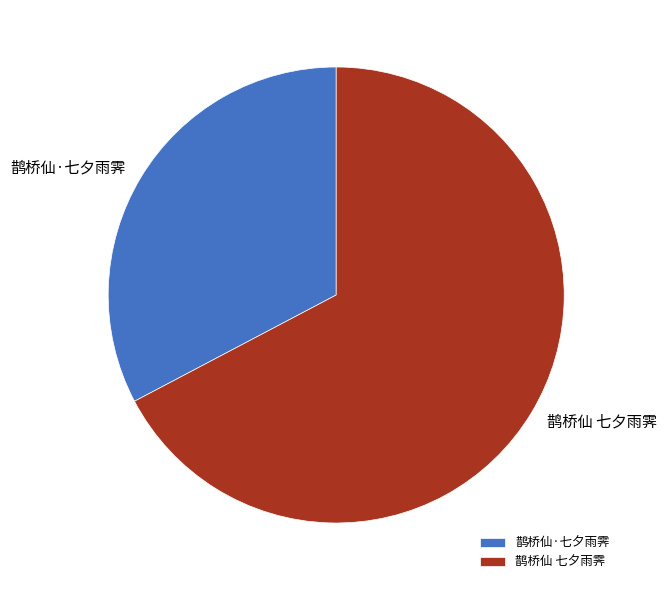

Is the sum of 鹊桥仙·七夕雨霁 and 鹊桥仙 七夕雨霁 greater than half?

Yes